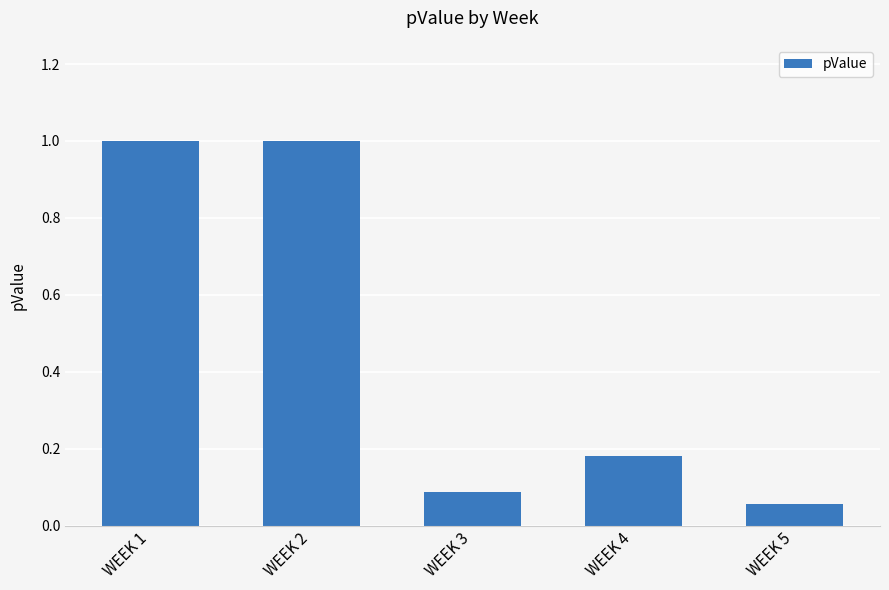

What is the value of the 2nd bar from the left?

1.0